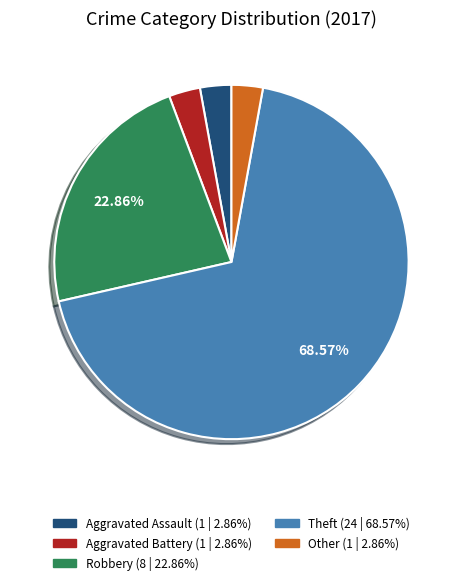

To the nearest percent, what portion does Other represent?

3%